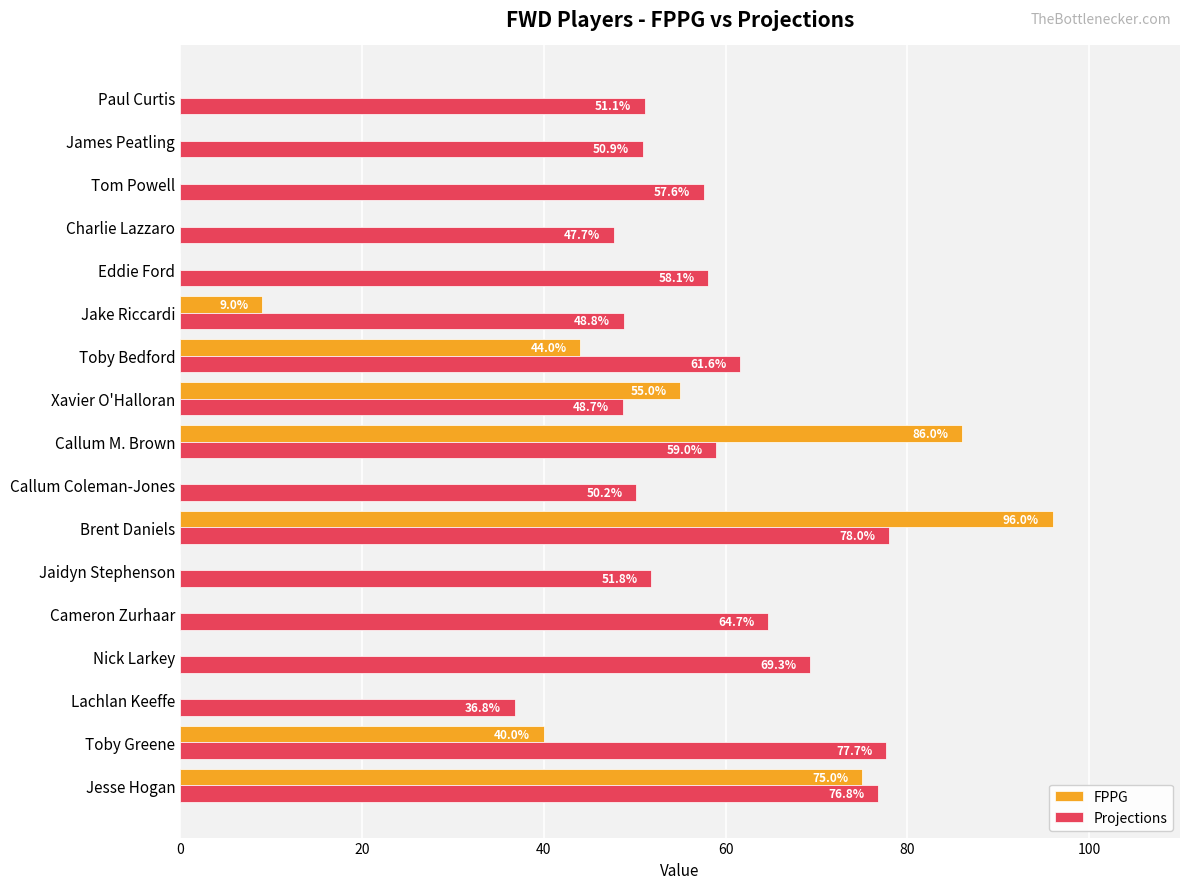

Where is FPPG nearest to the value 48?

Toby Bedford